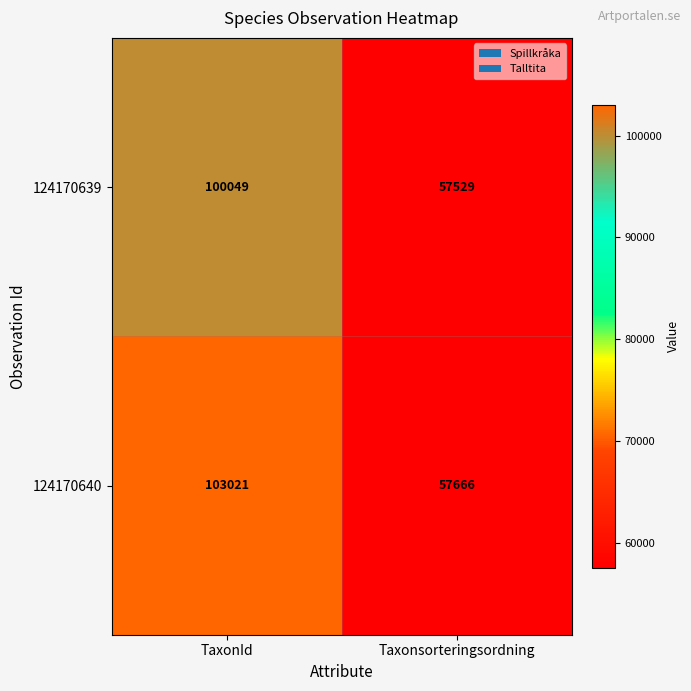

What is the difference between the highest and lowest values at TaxonId?

2972